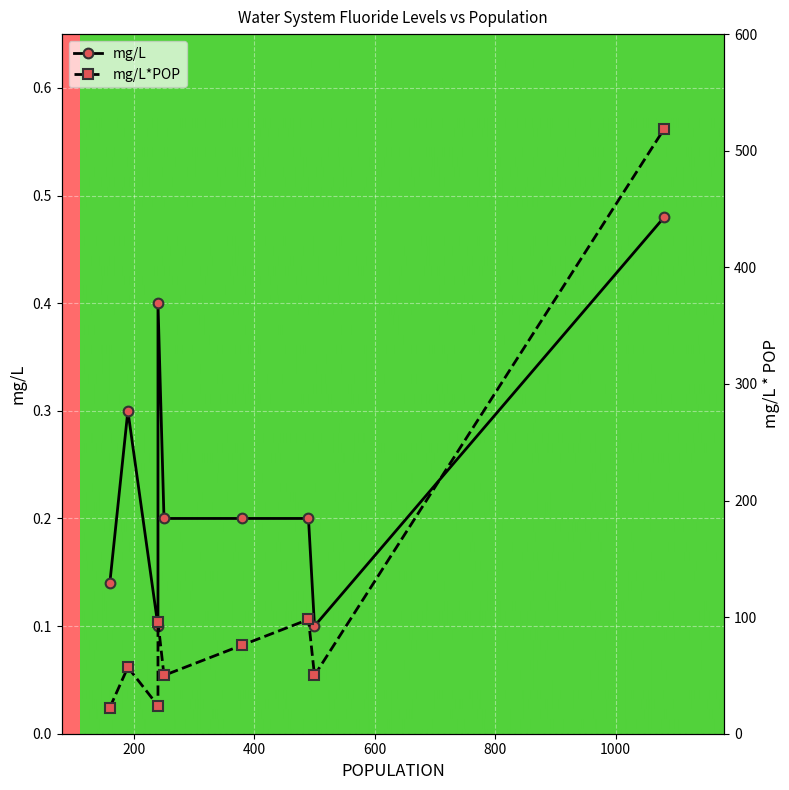

How many interior local valleys does the mg/L*POP series have?

3